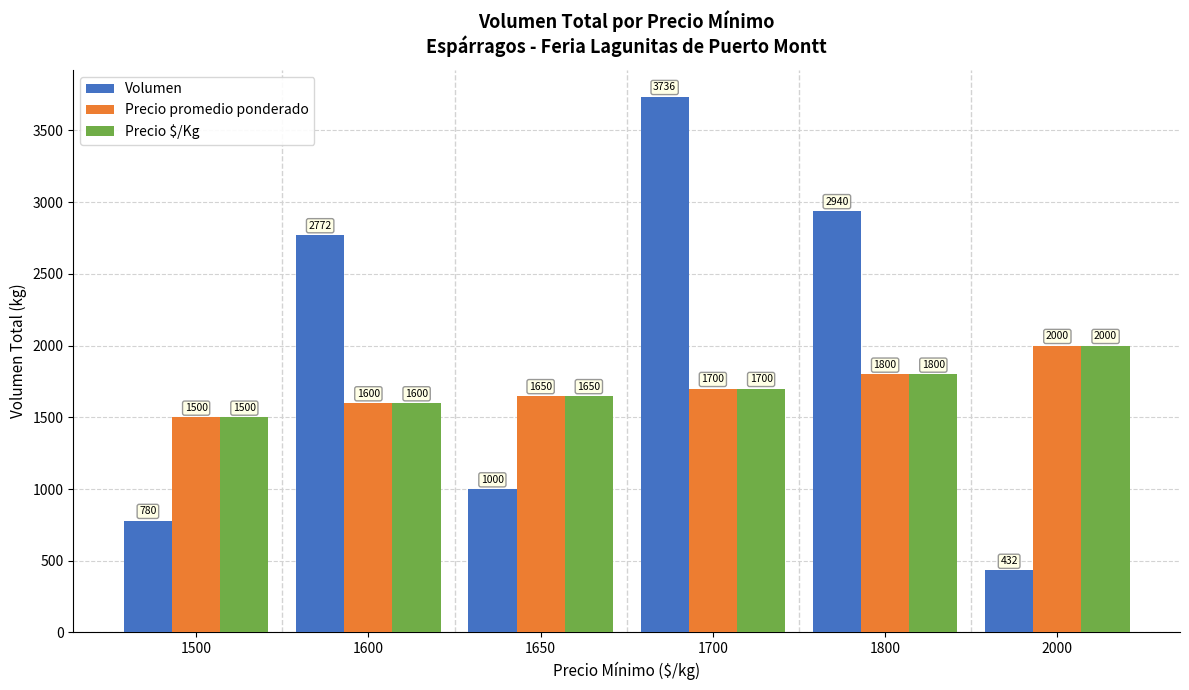

Which series has the widest spread of values?

Volumen